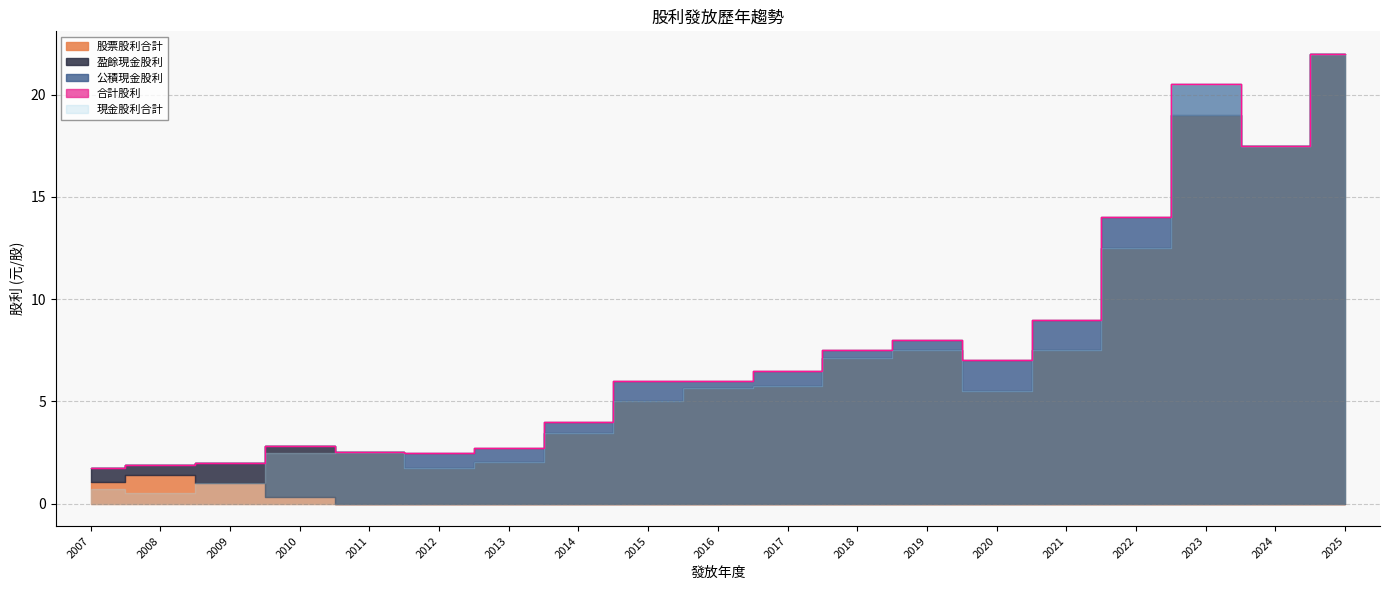

Reading left to right, list all the values displayed in this chart.

合計股利: 1.7	1.9	2.0	2.8	2.5	2.5	2.7	4.0	6.0	6.0	6.5	7.5	8.0	7.0	9.0	14.0	20.5	17.5	22.0
現金股利合計: 0.7	0.5	1.0	2.5	2.5	1.7	2.0	3.5	5.0	5.7	5.8	7.1	7.5	5.5	7.5	12.5	20.5	17.5	22.0
股票股利合計: 1.0	1.4	1.0	0.3	0.0	0.0	0.0	0.0	0.0	0.0	0.0	0.0	0.0	0.0	0.0	0.0	0.0	0.0	0.0
盈餘現金股利: 0.7	0.5	1.0	2.5	2.5	1.7	2.0	3.5	5.0	5.7	5.8	7.1	7.5	5.5	7.5	12.5	19.0	17.5	22.0
公積現金股利: 0.0	0.0	0.0	0.0	0.0	0.8	0.7	0.5	1.0	0.3	0.7	0.4	0.5	1.5	1.5	1.5	1.5	0.0	0.0